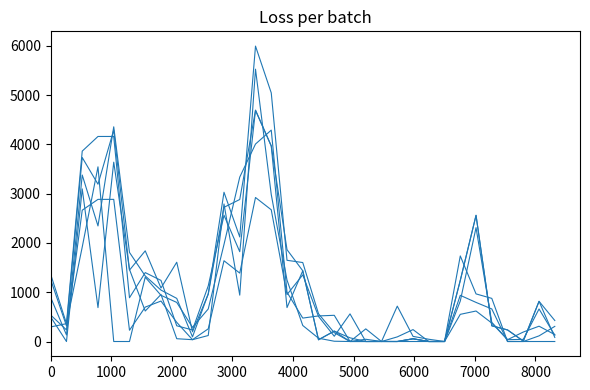

How many categories are shown in the chart?

33